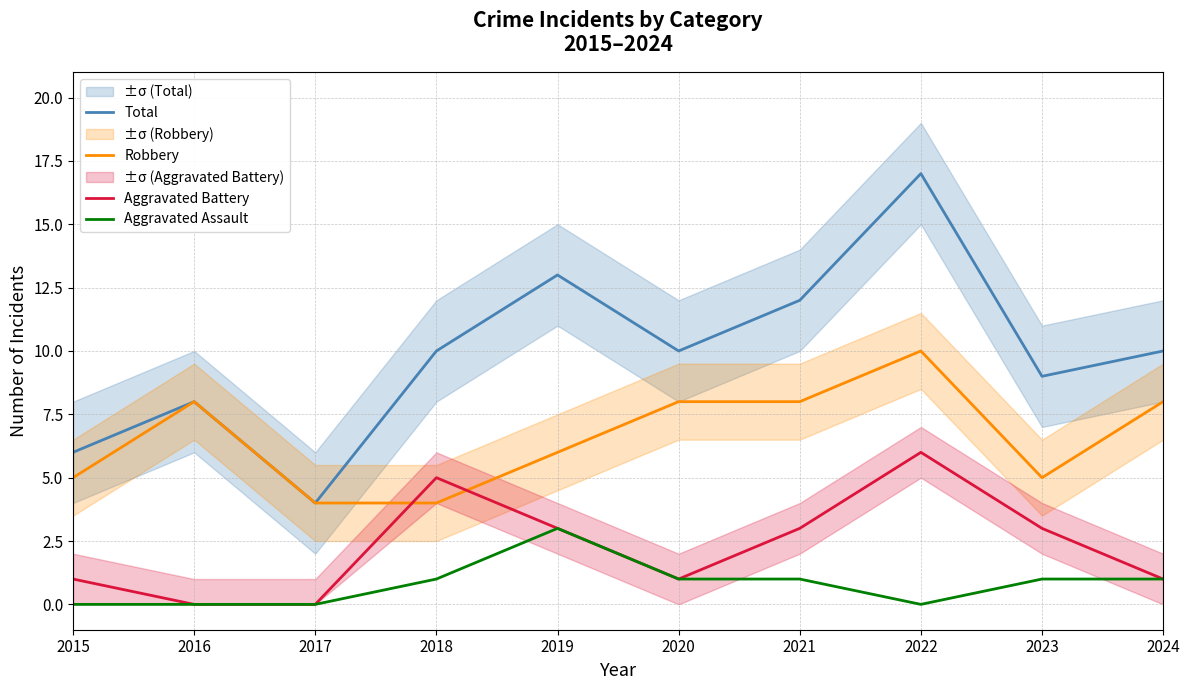

How many data points in Robbery are above 8?

1